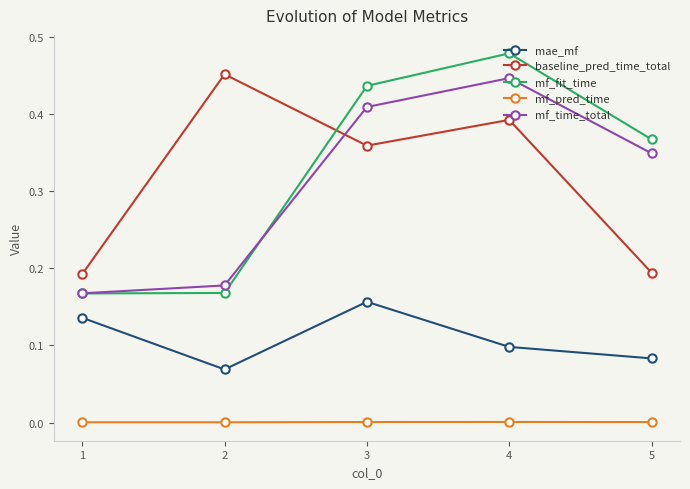

Which label corresponds to the largest value in the chart?

4